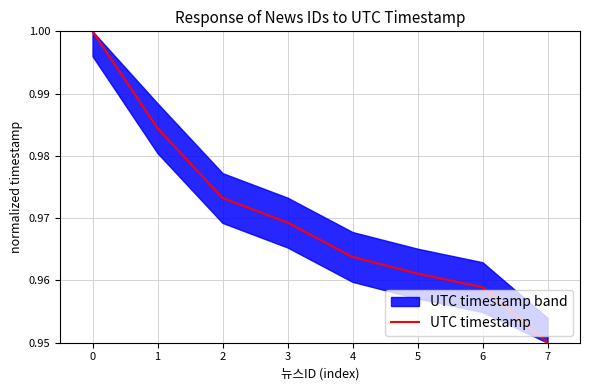

How many lines are shown in the chart?

1